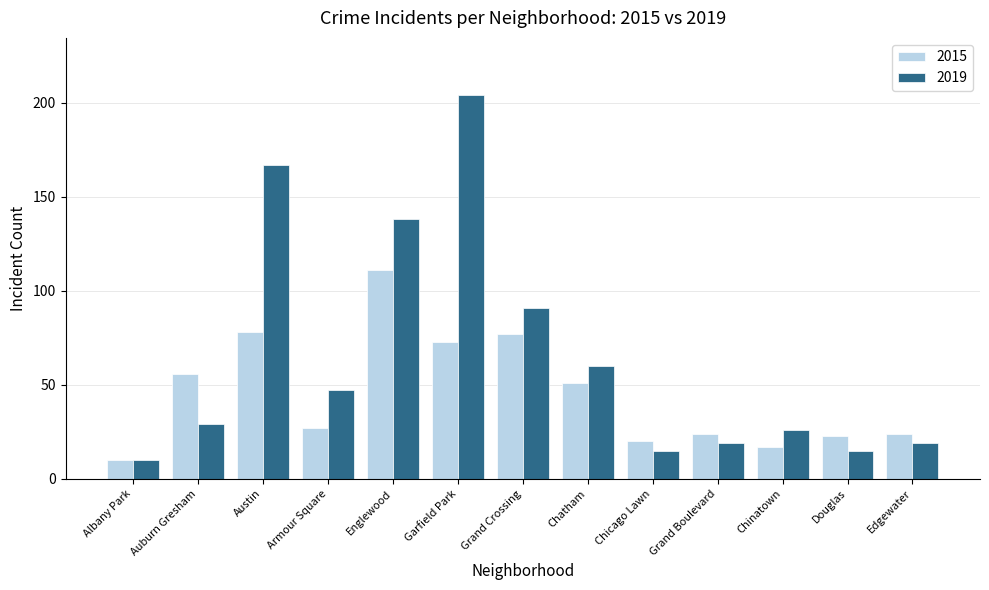

At which label does 2015 reach its minimum?

Albany Park